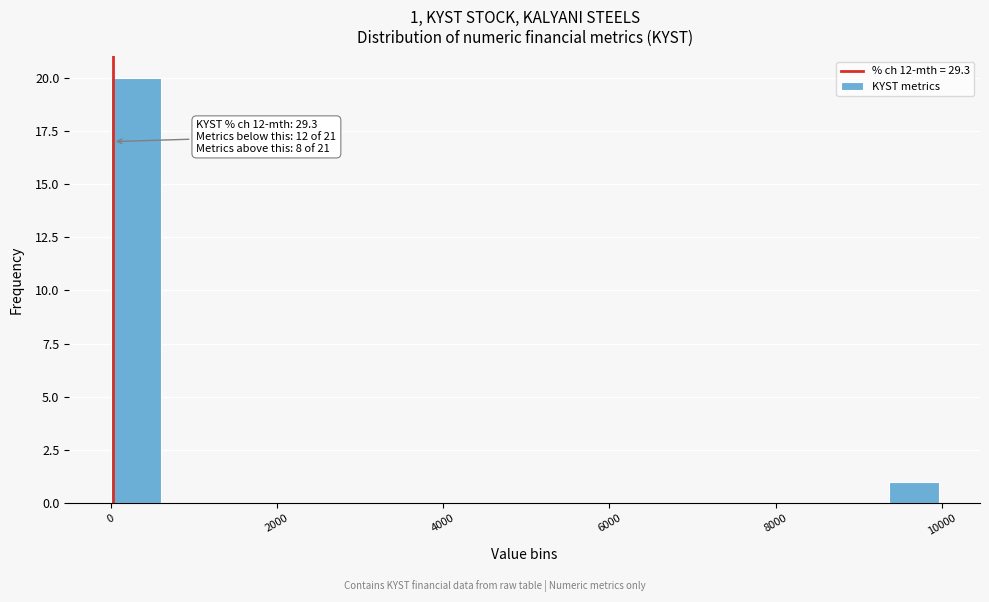

Read against the x-axis, roughly where is the centre of the tallest bar?

400